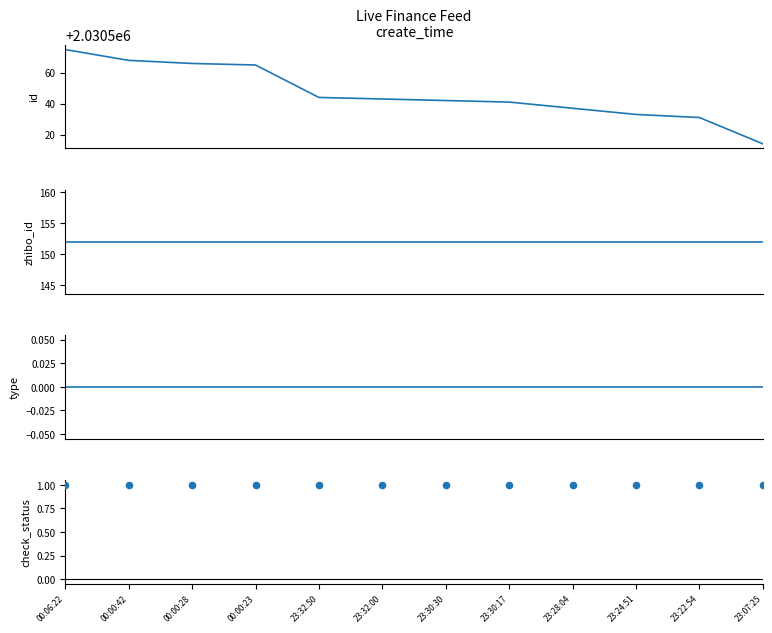

Which series contains the lowest Y value?

type